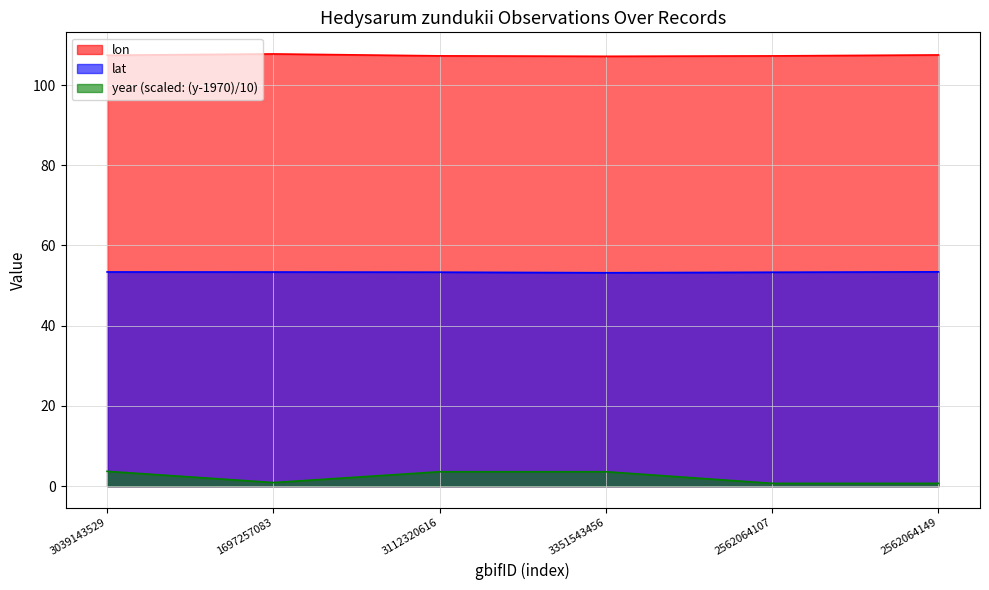

Which series has the widest spread of values?

year (scaled: (y-1970)/10)